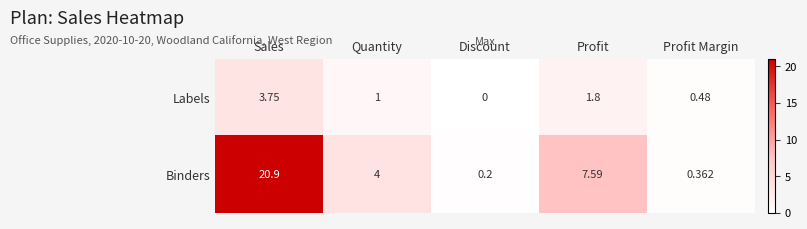

How many categories are shown in the chart?

5